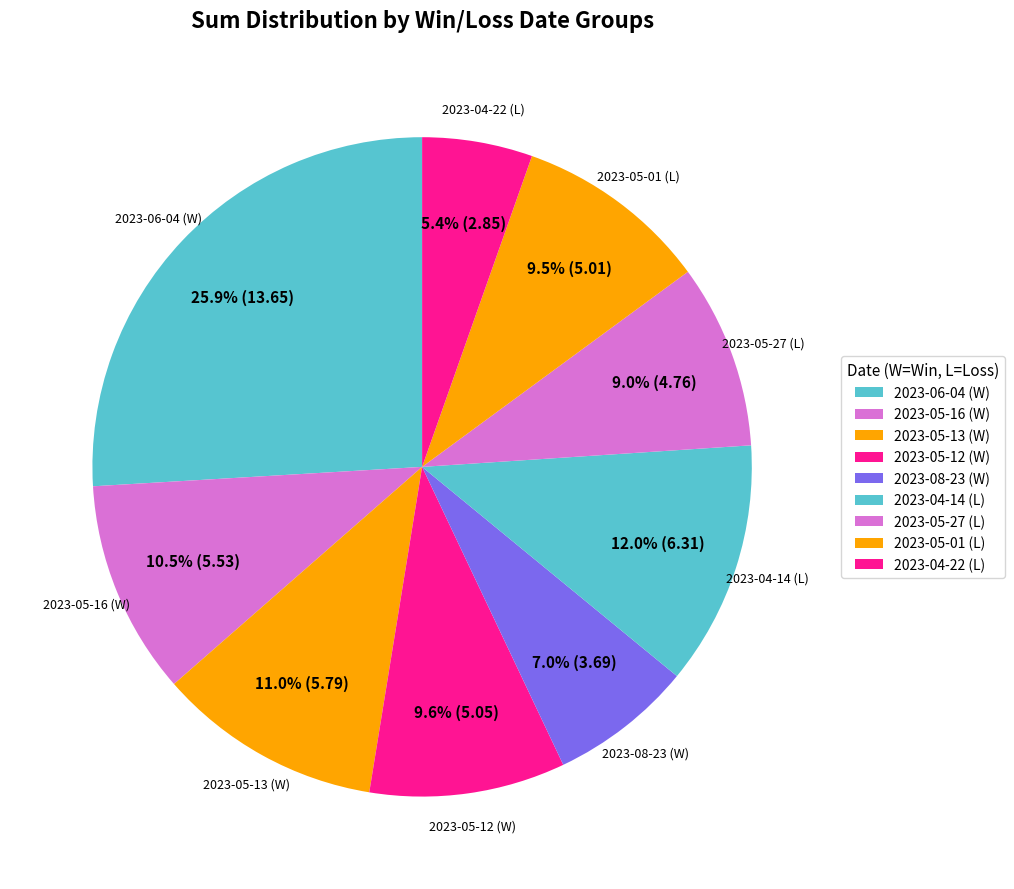

How many segments does this pie chart have?

9